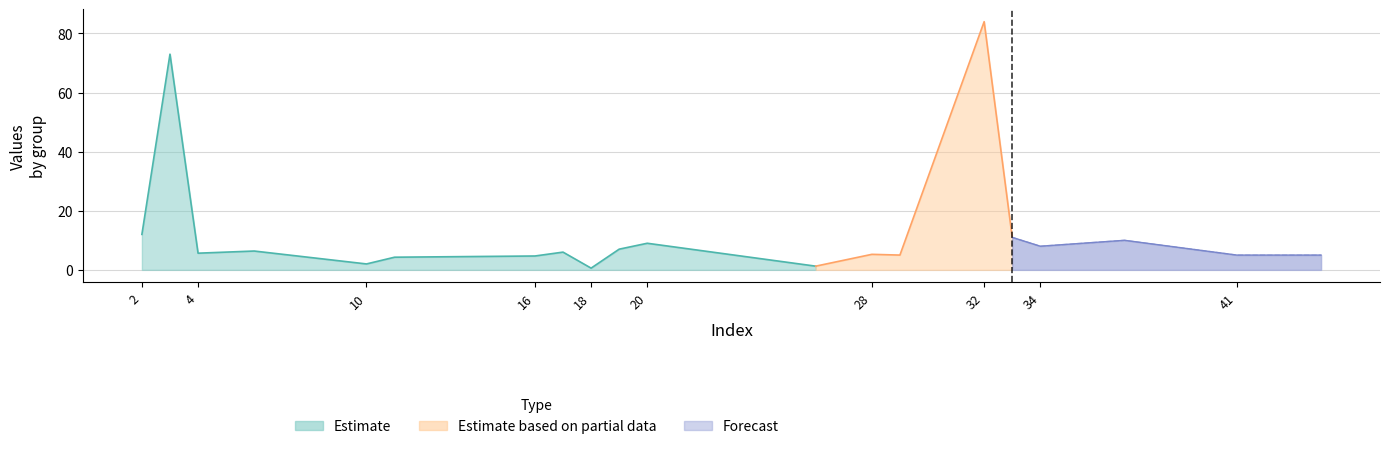

How many data points in col_2 are less than 8?

9